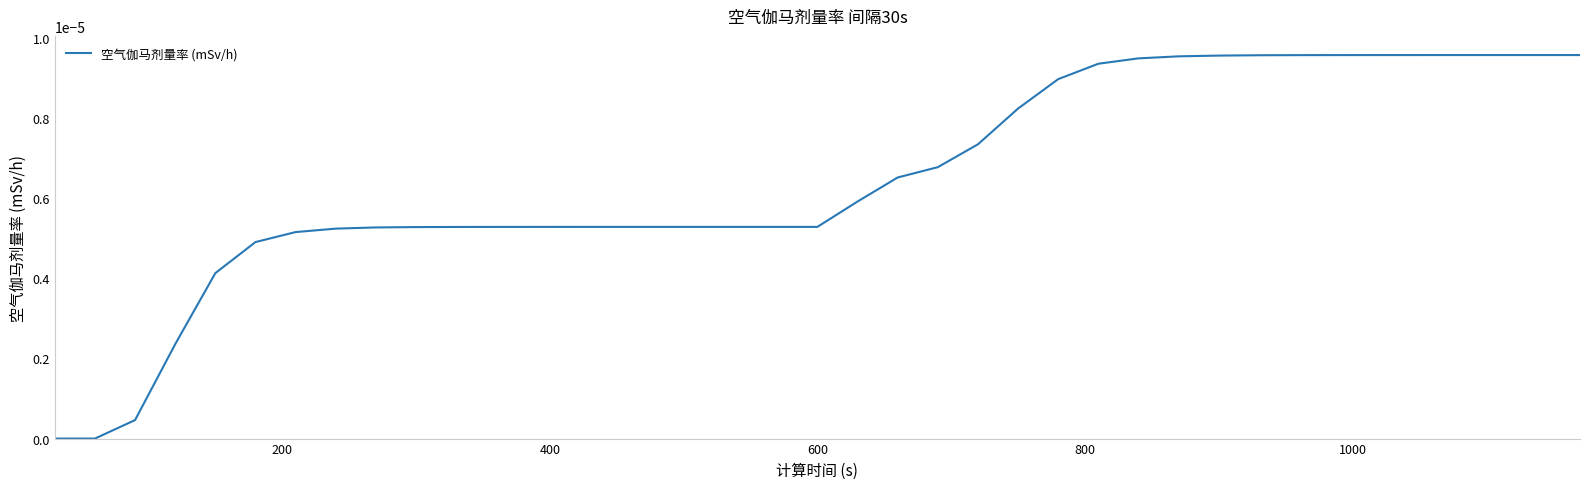

Count the number of categories in the chart.

39